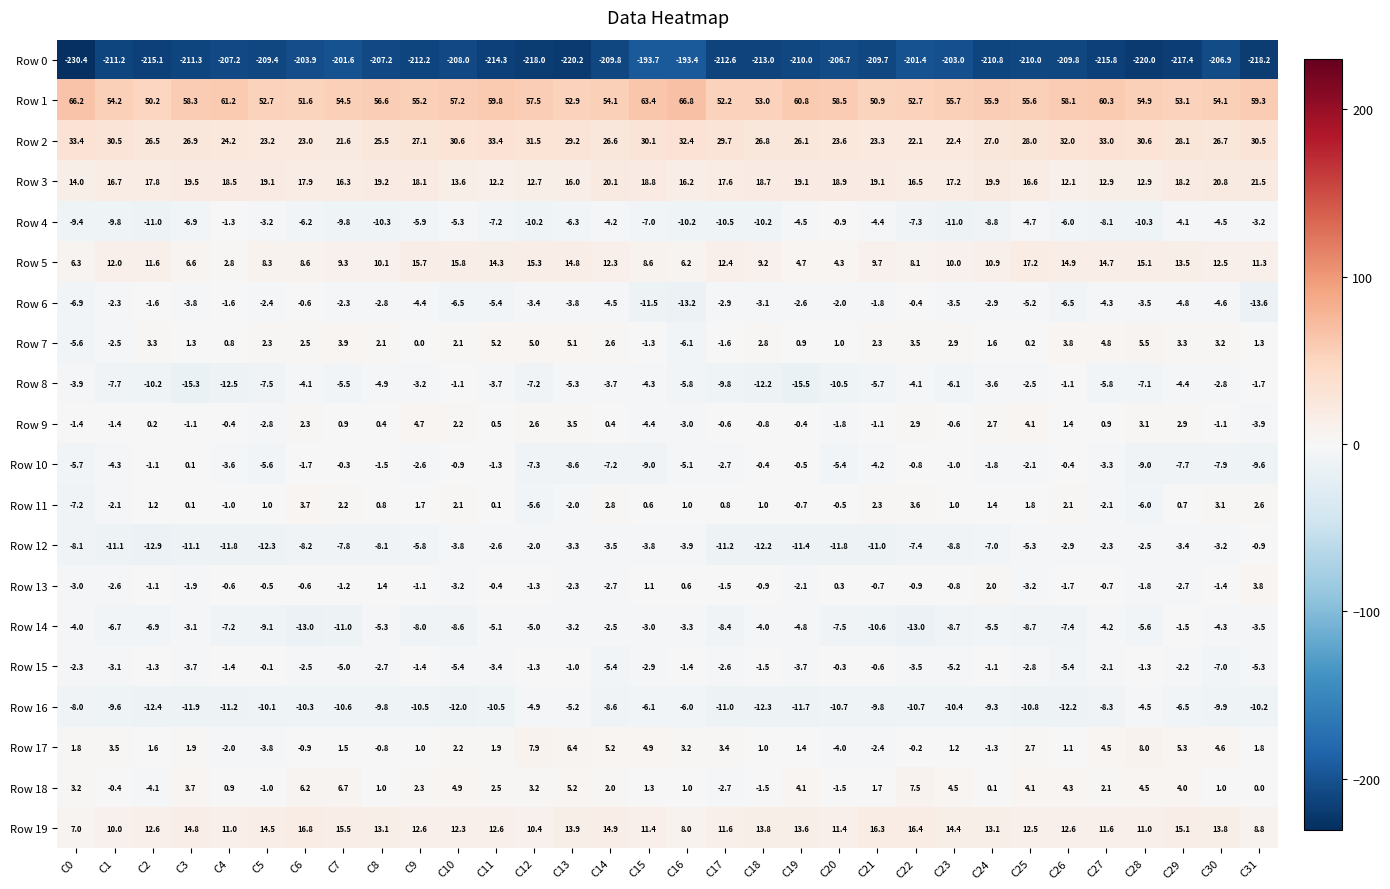

What is the difference between the maximum and minimum values in the Row 14 series?

11.5